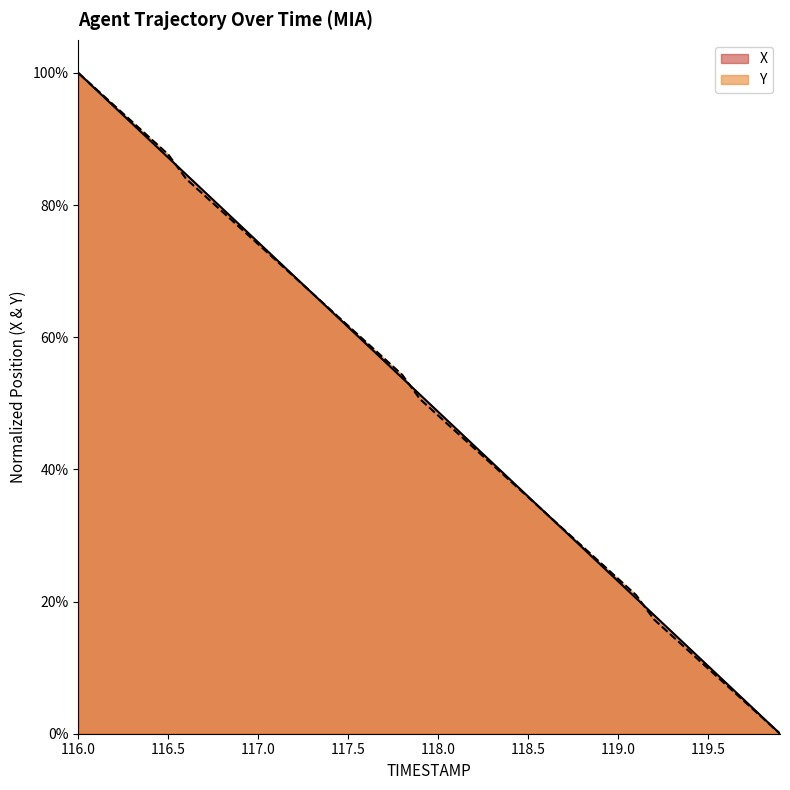

What is the label of the 32nd point from the right?

116.8